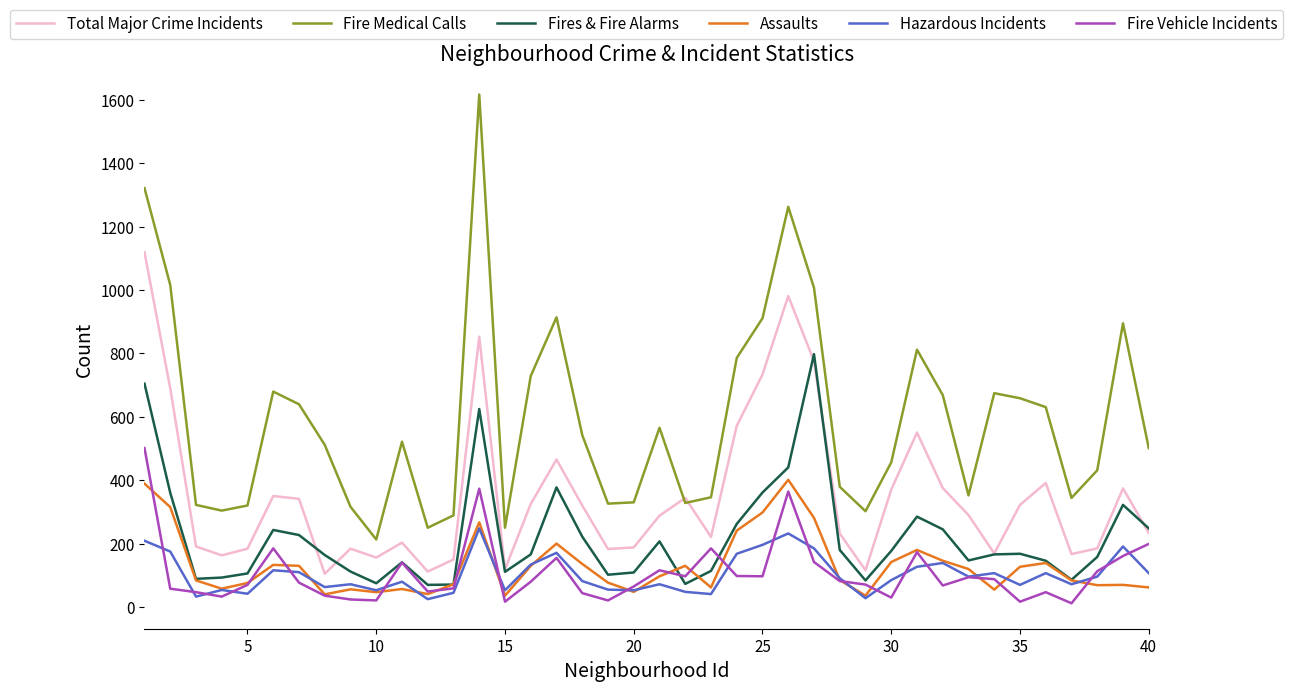

Which series has the largest total across all categories?

Fire Medical Calls